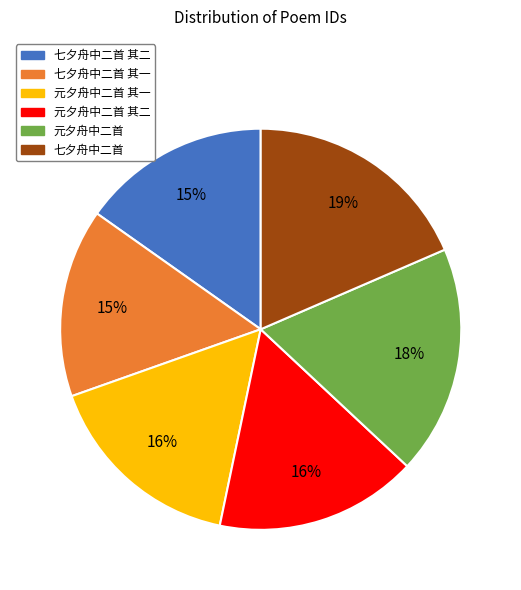

Is there any slice that represents more than half of the pie?

No